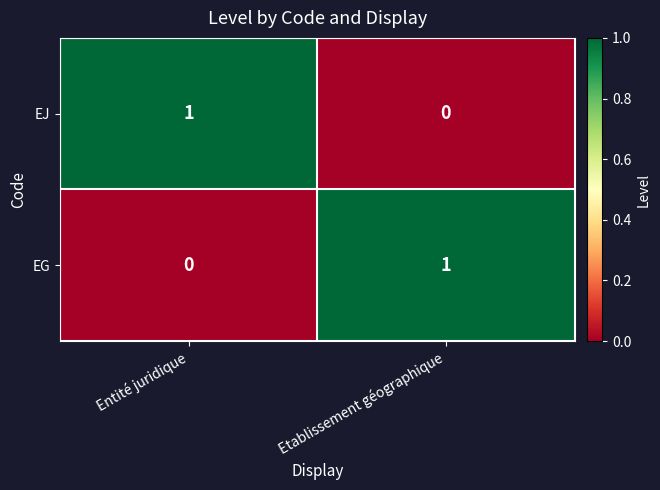

How many distinct data groups are displayed?

2